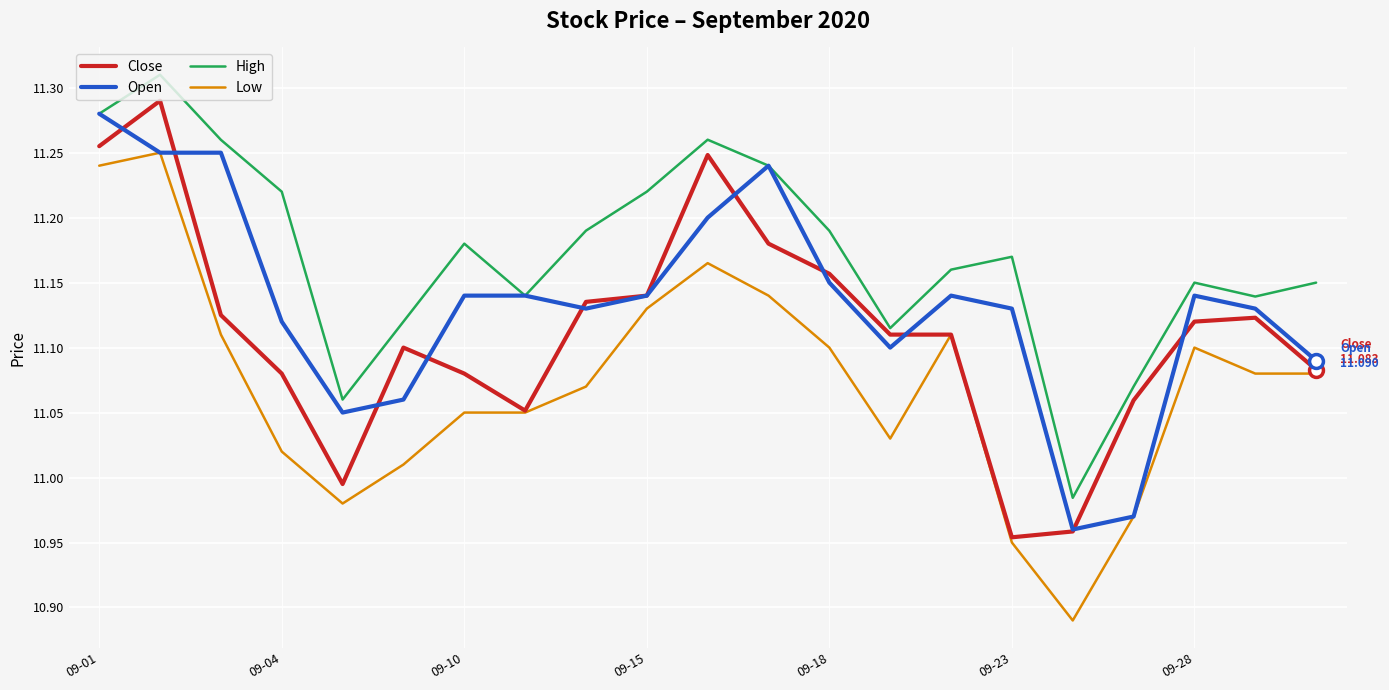

Rank the series by their maximum value, from lowest to highest.

Low, Open, Close, High